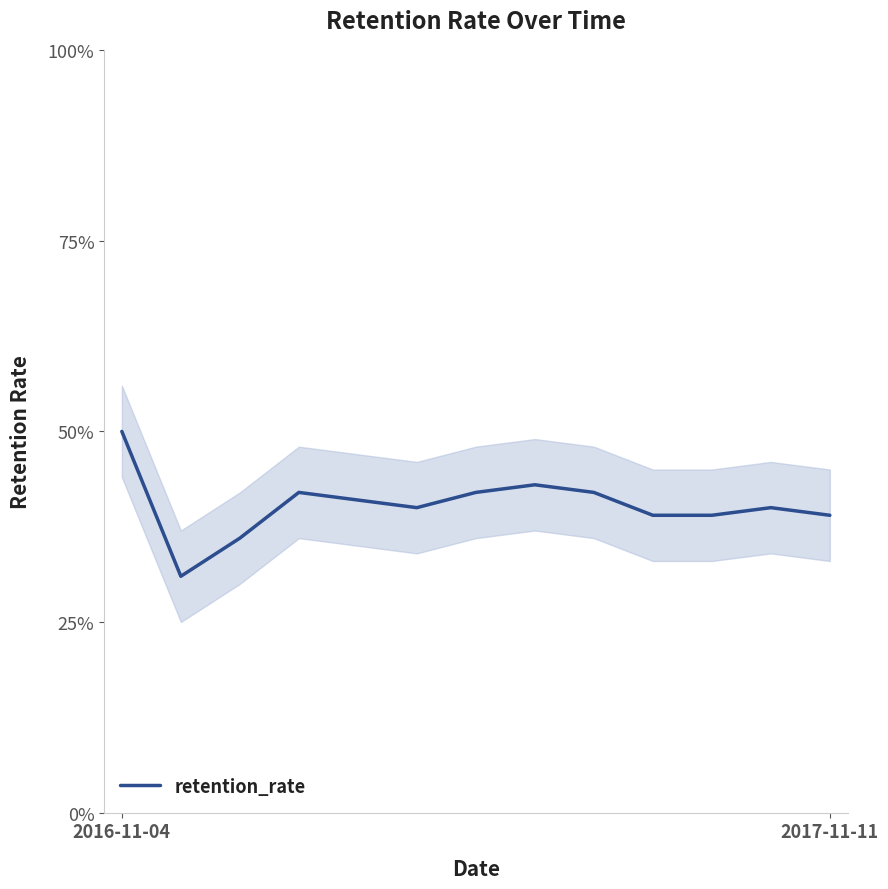

How many values are between 0 and 1?

13